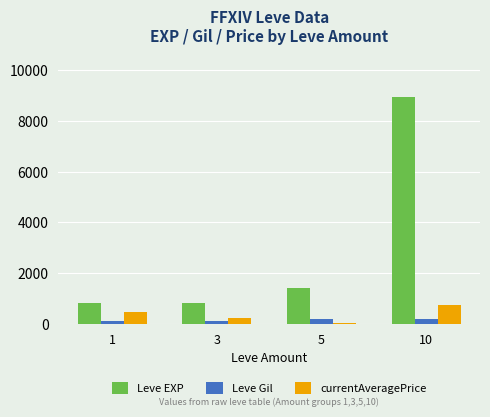

What is the sum of all Leve EXP values?

11950.0